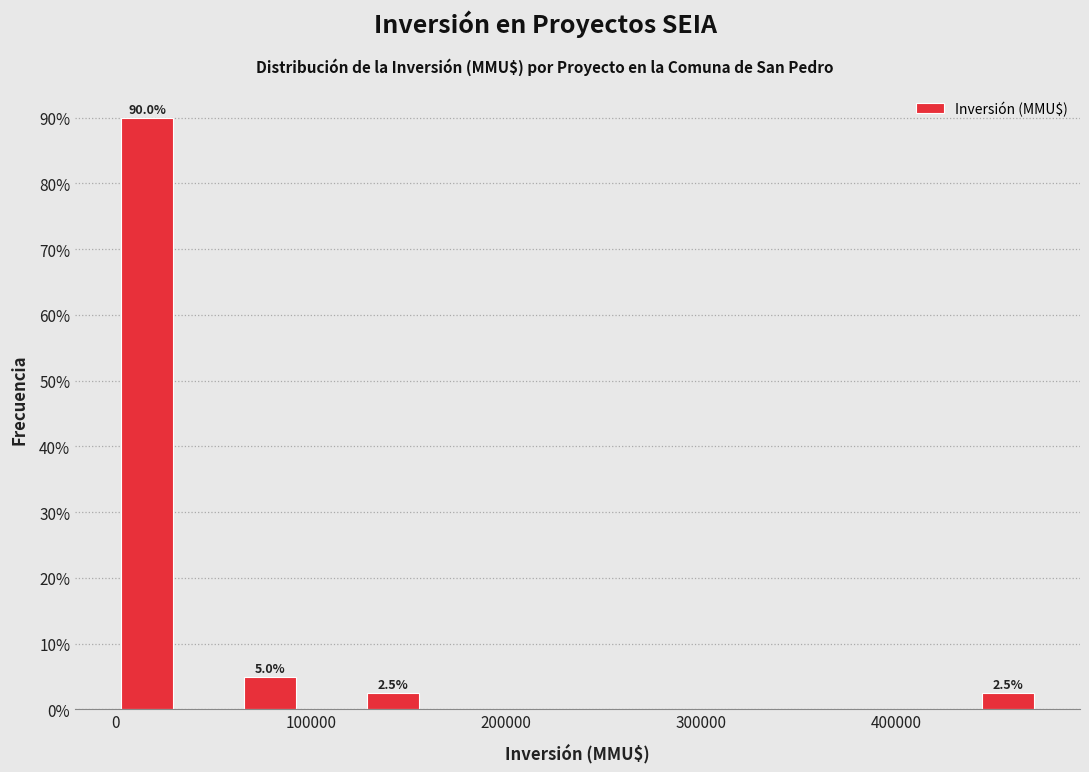

Around what value on the x-axis is the tallest bar? Give the approximate position of its centre, as read against the axis.

20000